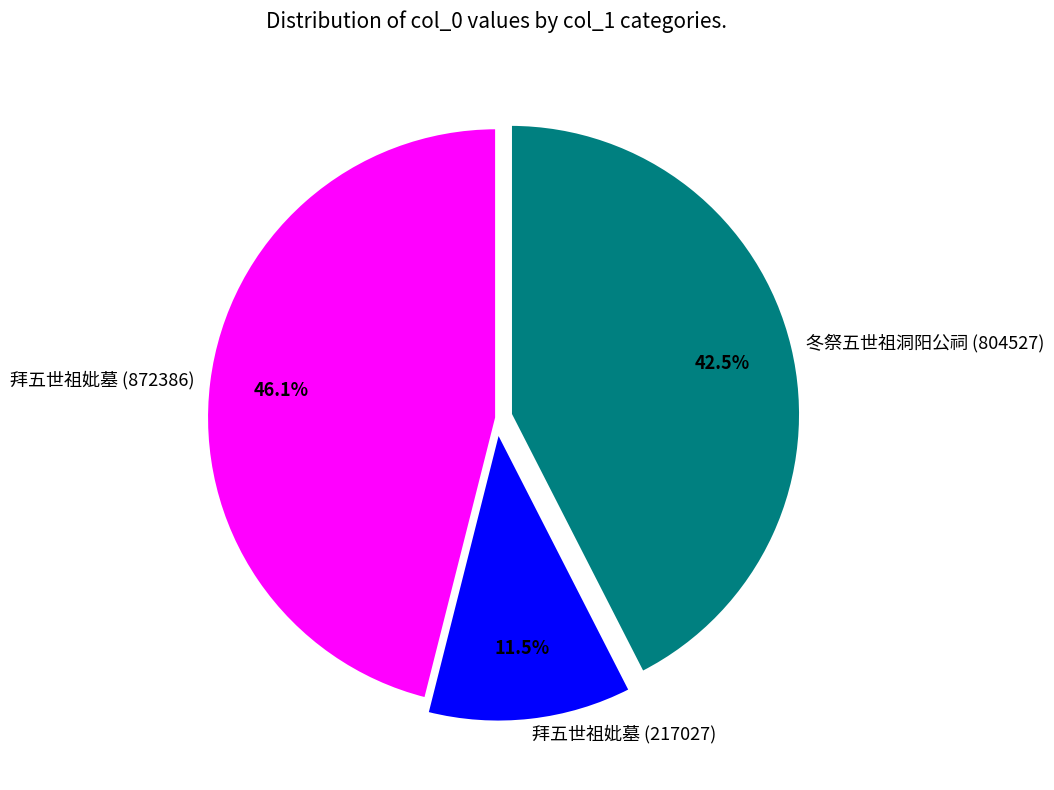

Rank the categories by value from highest to lowest.

拜五世祖妣墓 (872386), 冬祭五世祖洞阳公祠 (804527), 拜五世祖妣墓 (217027)